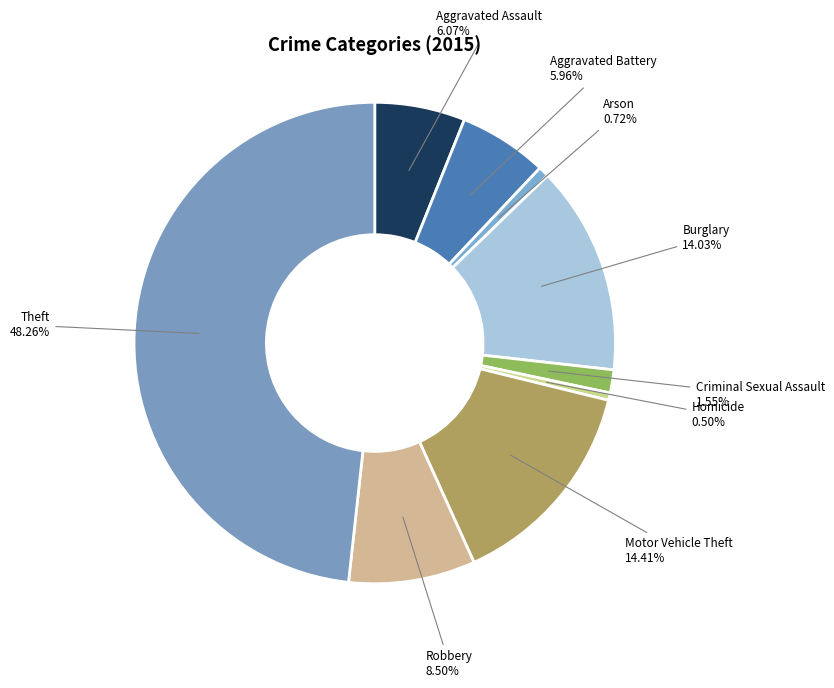

Does any single category account for the majority?

No